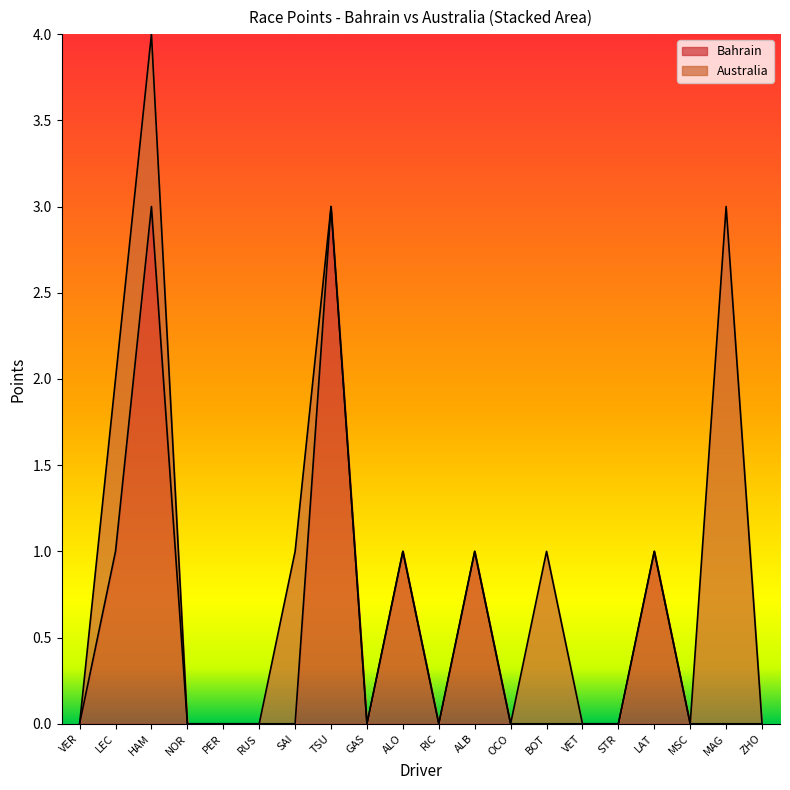

Is it true that Bahrain equals -1 at NOR?

False